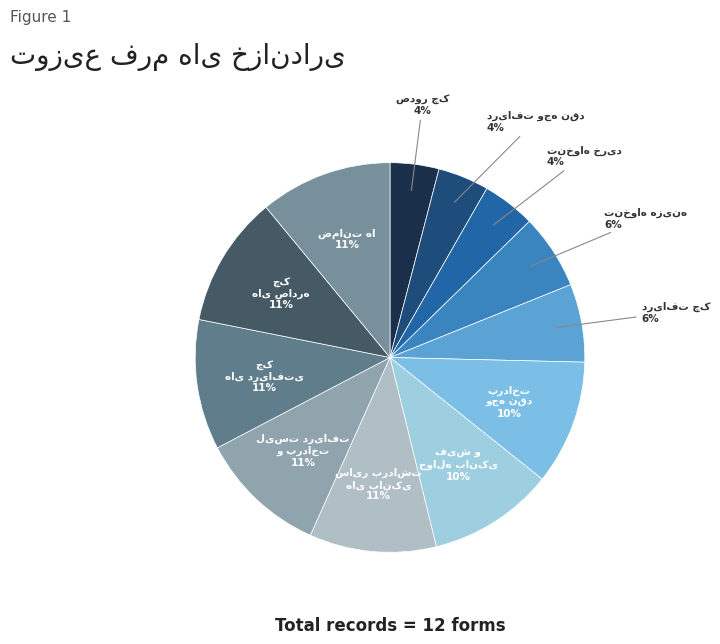

Which slice is the smallest?

صدور چک